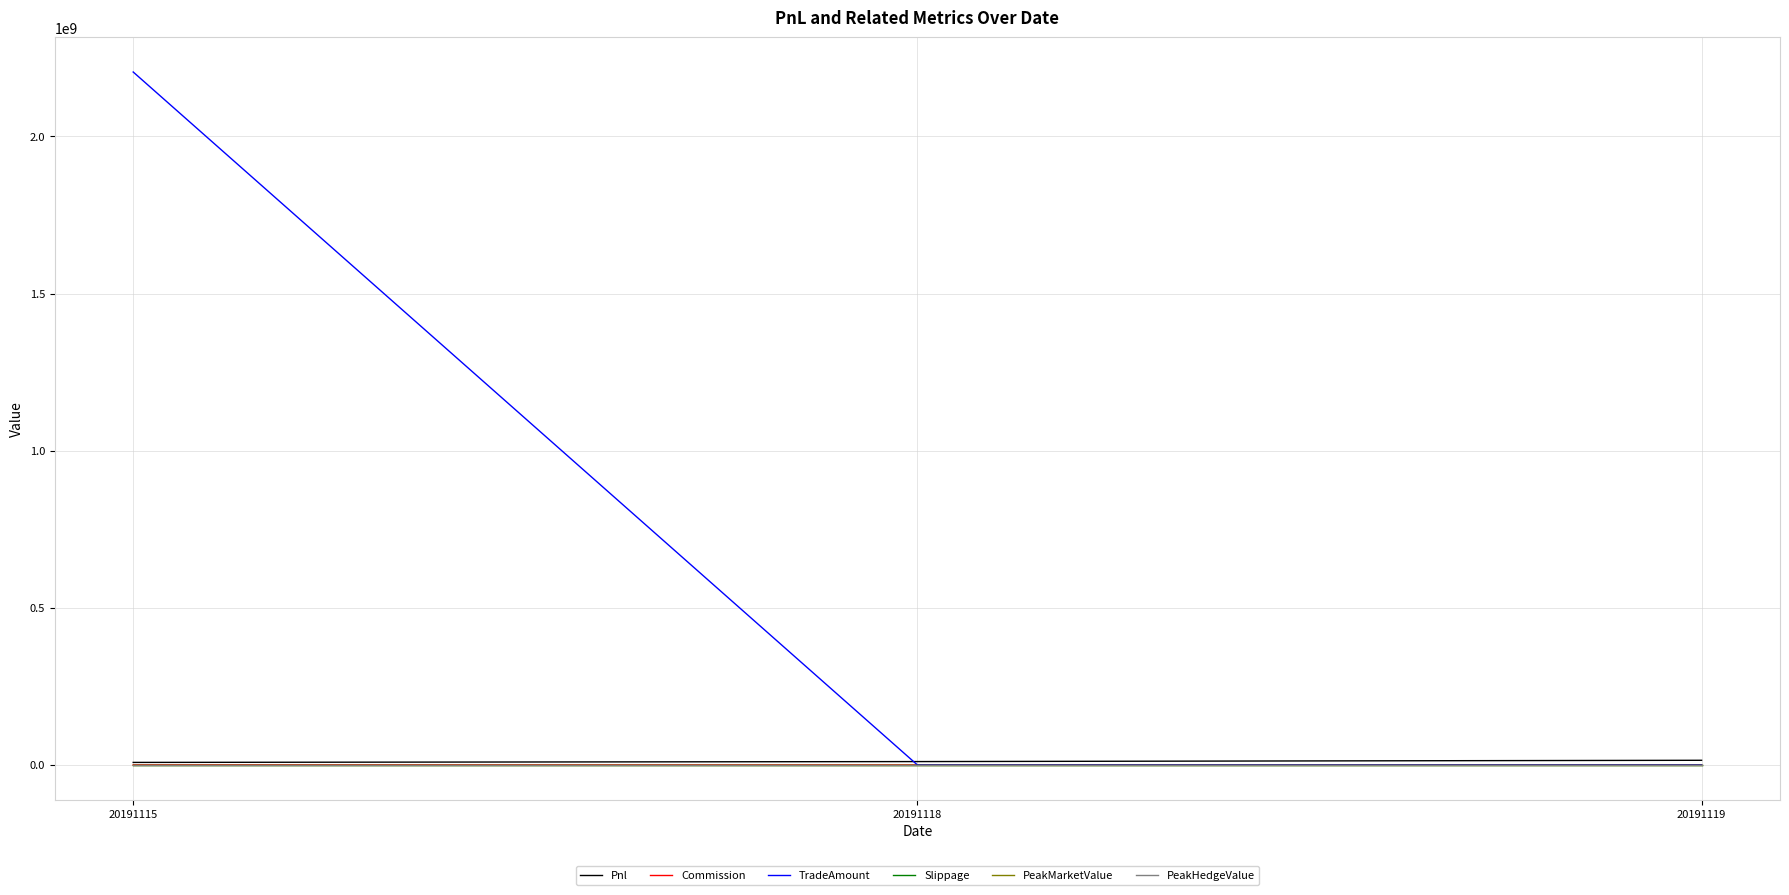

Does the chart display data point markers on the line(s)?

No